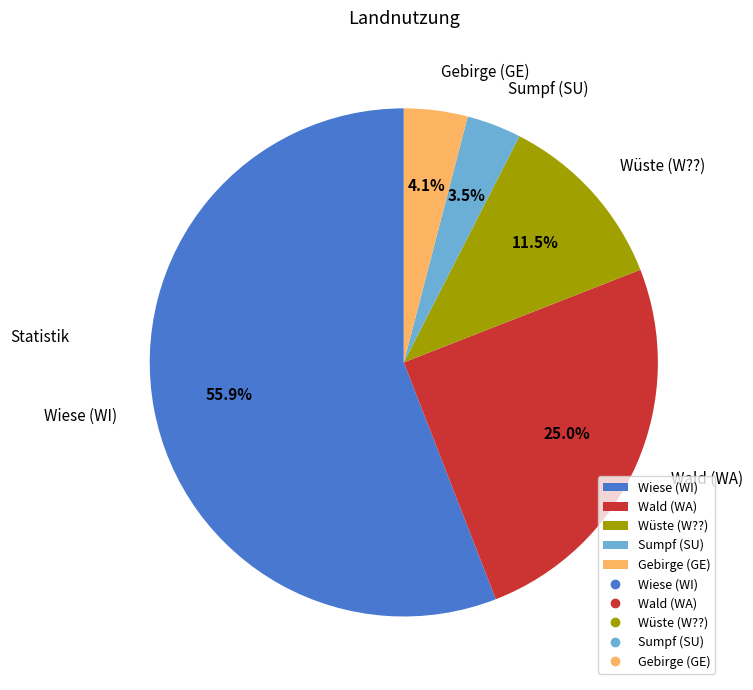

Does Gebirge (GE) represent more than half of the total?

No